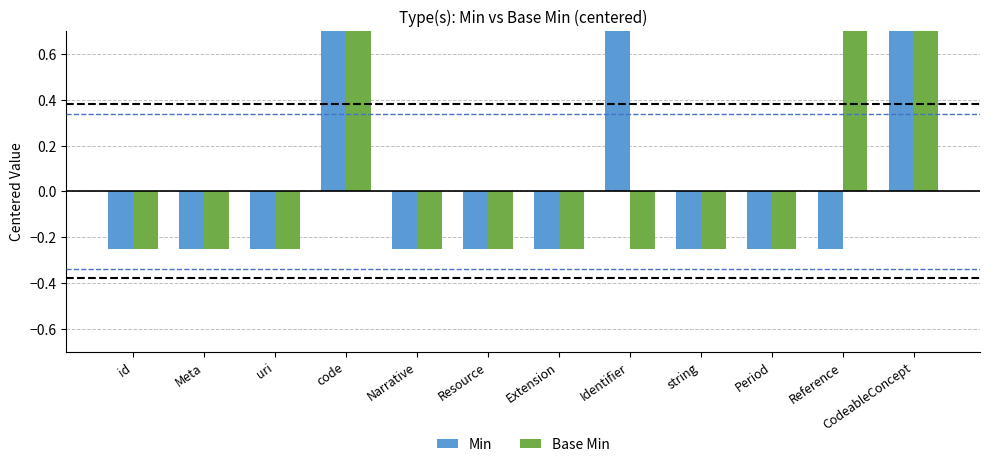

Between id and code, which series saw the biggest shift?

Min